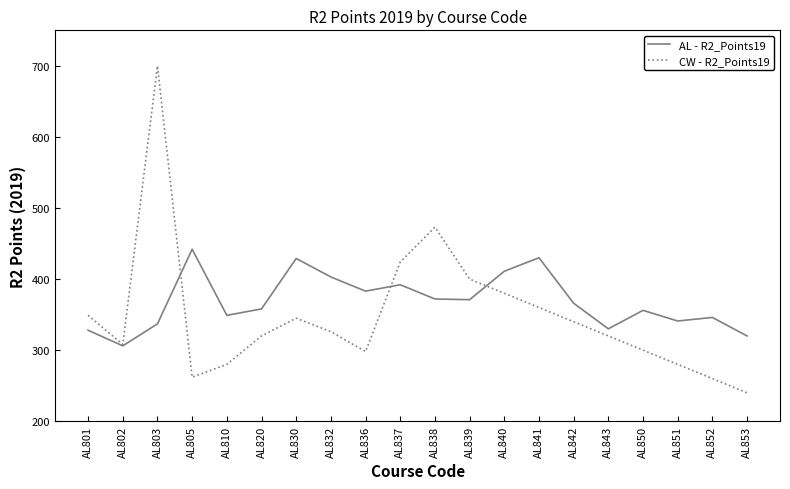

Which series changed the most between AL803 and AL836?

CW - R2_Points19